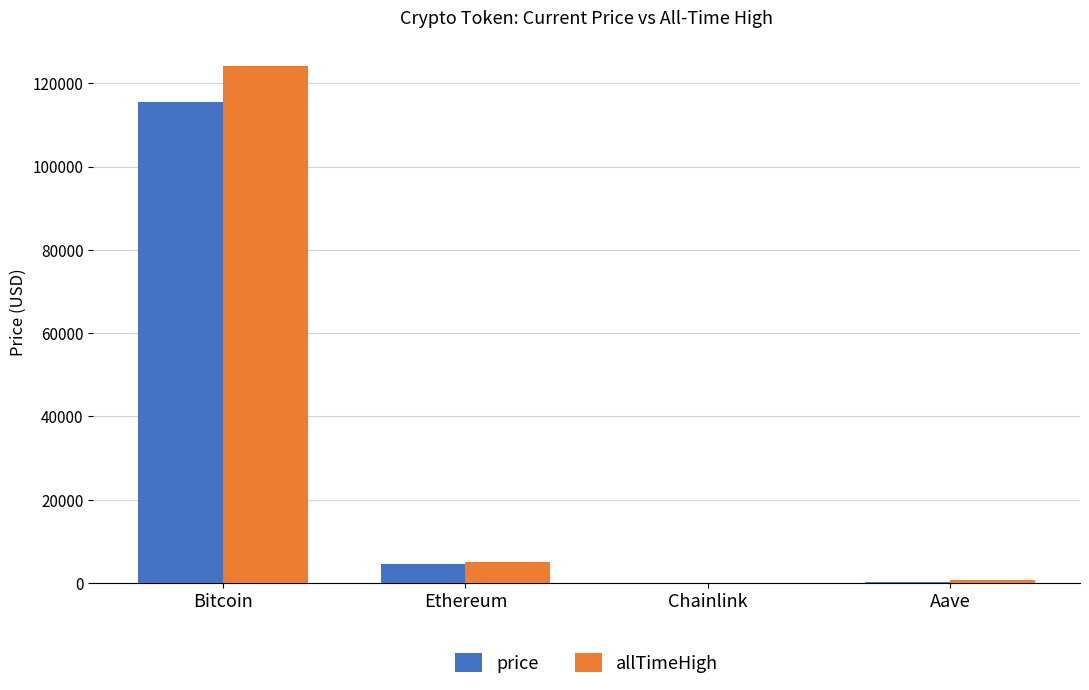

What is the greatest value displayed?

124128.0